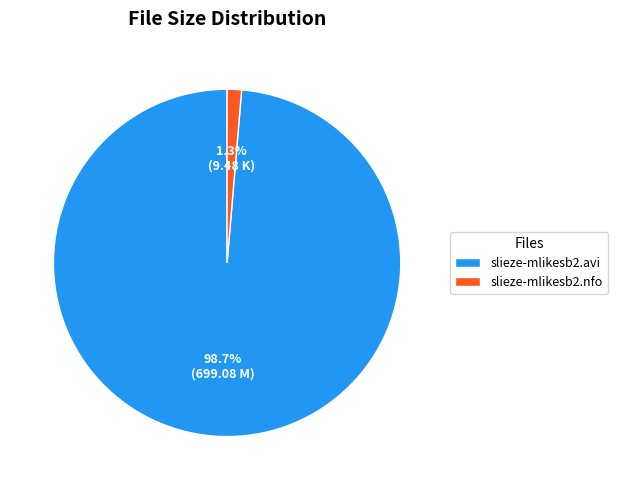

Rank the categories by value from lowest to highest.

slieze-mlikesb2.nfo, slieze-mlikesb2.avi